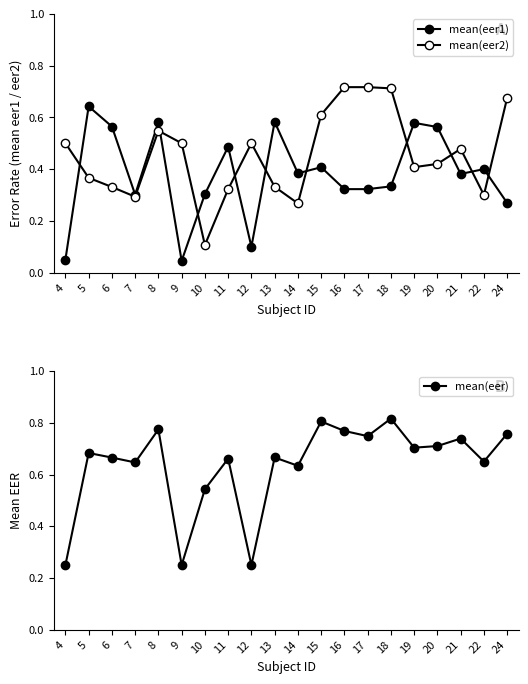

What value does the mean(eer1) series have at 11?

0.5